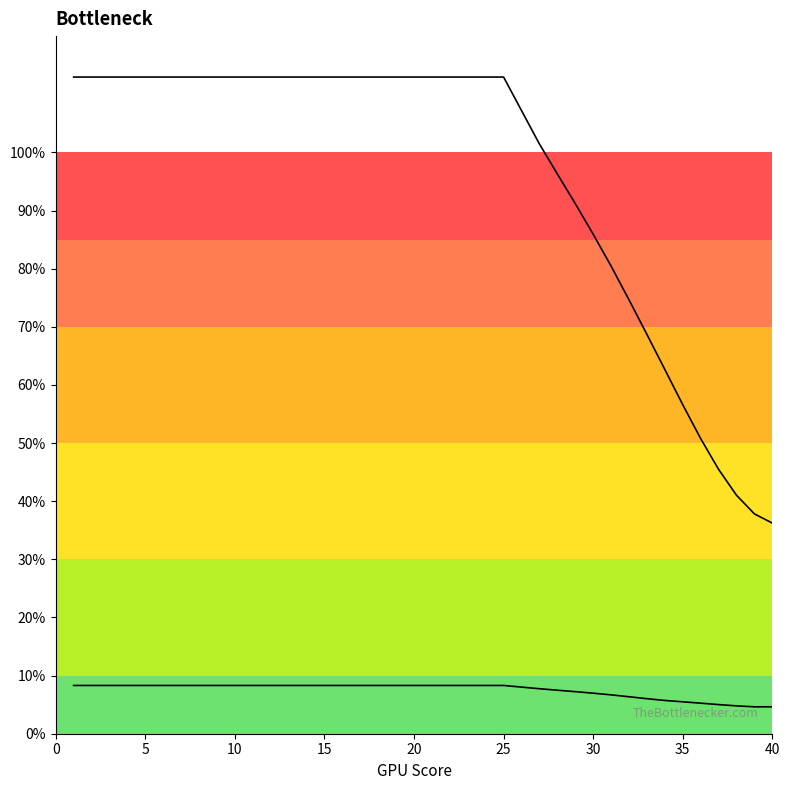

The col_2 series shows 12.0 at 14. True or false?

False